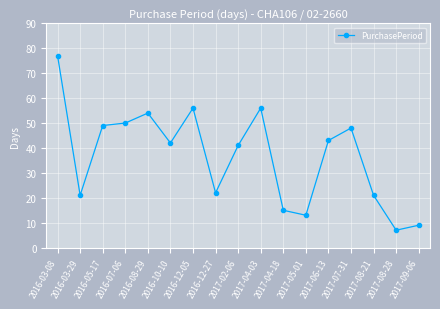

Does the chart have visible grid lines?

Yes